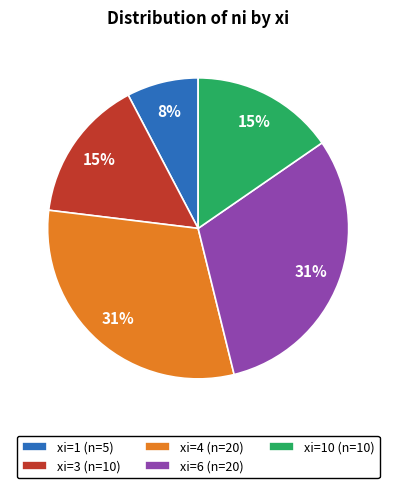

Do xi=10 (n=10) and xi=1 (n=5) together represent more than half of the pie?

No